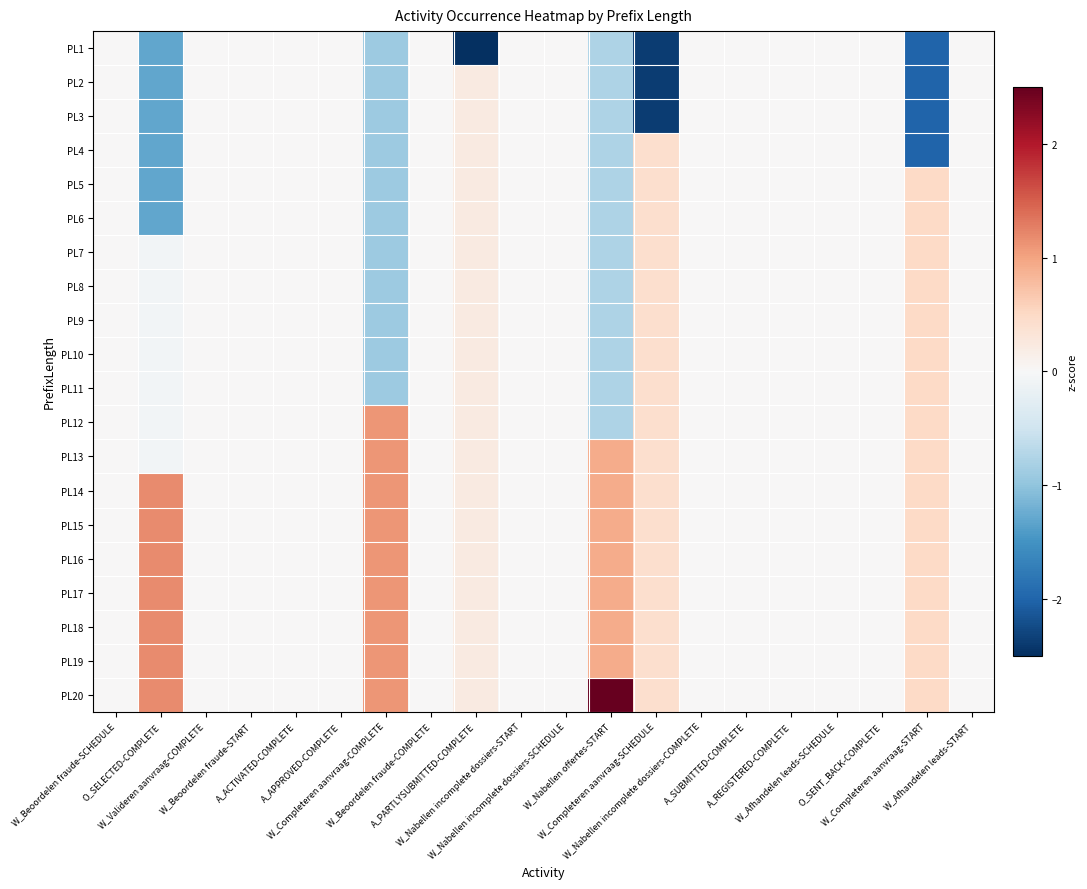

How many series are shown in this chart?

20